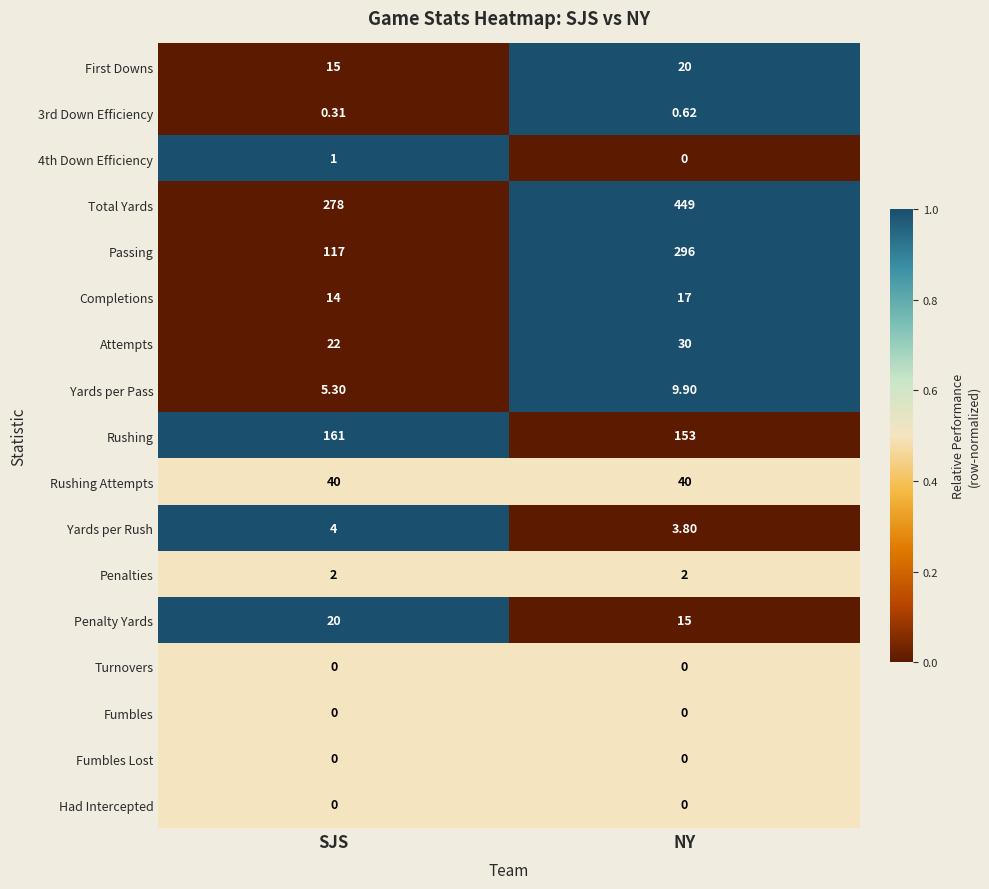

Count the number of categories in the chart.

2